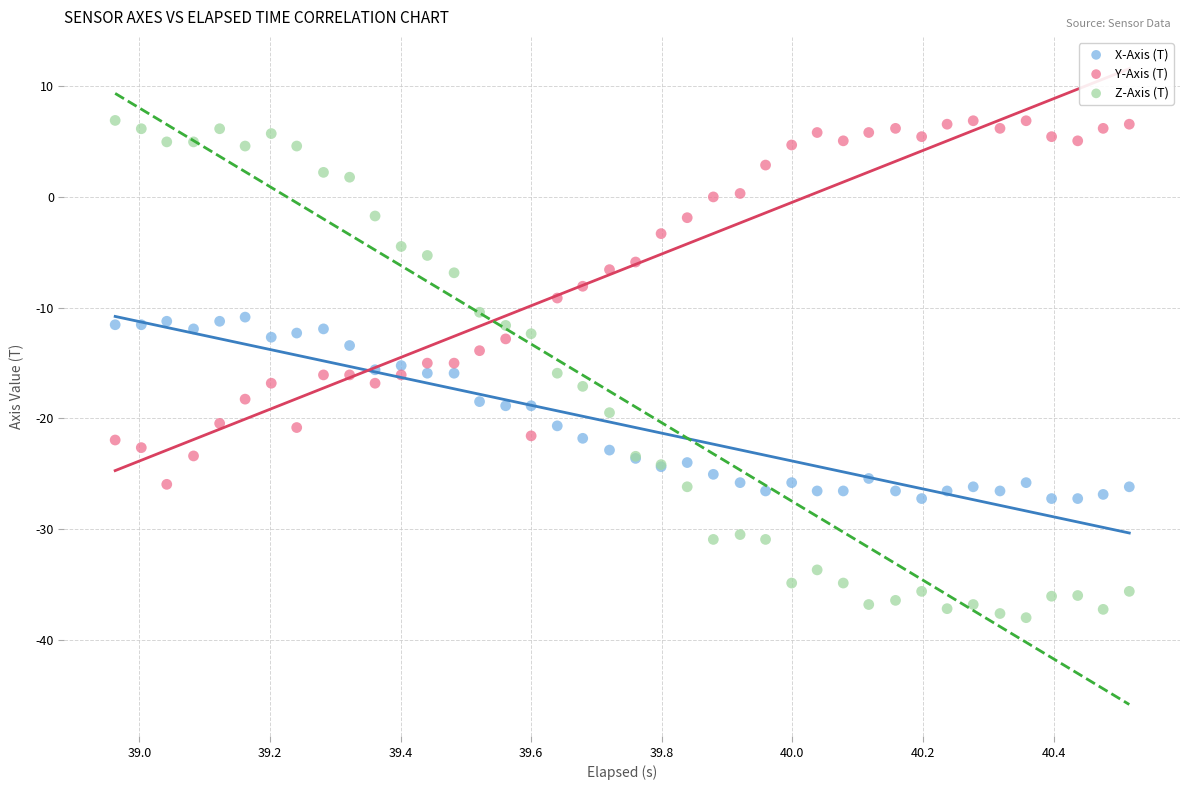

Which series has the largest Y range (max minus min)?

Z-Axis (T)